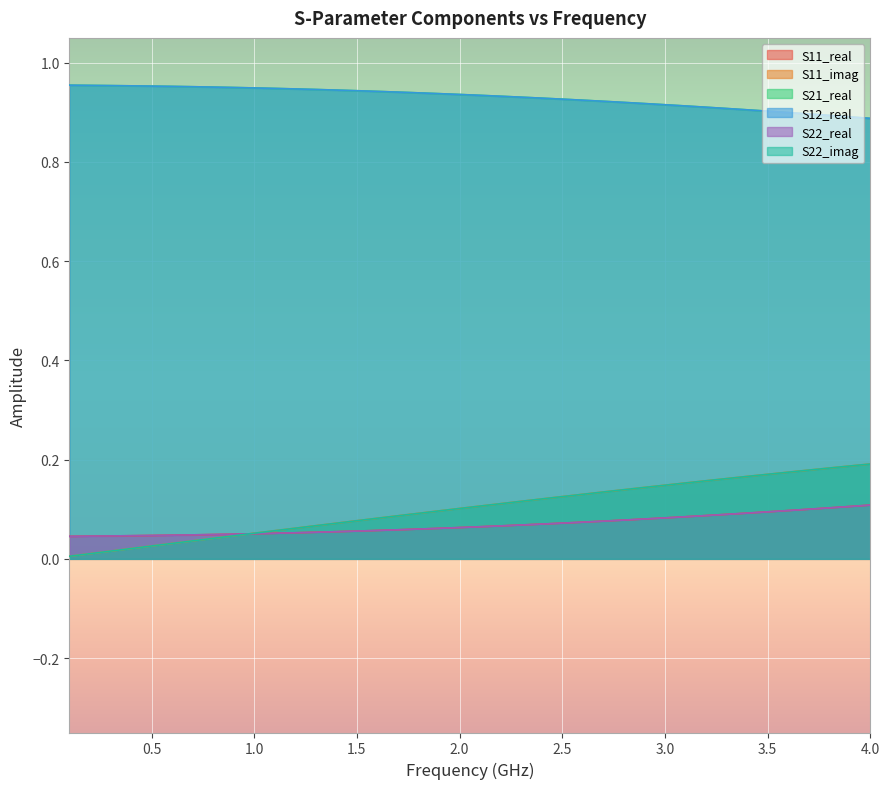

What is the value of the S11_real point at the 27th from the left?

0.1